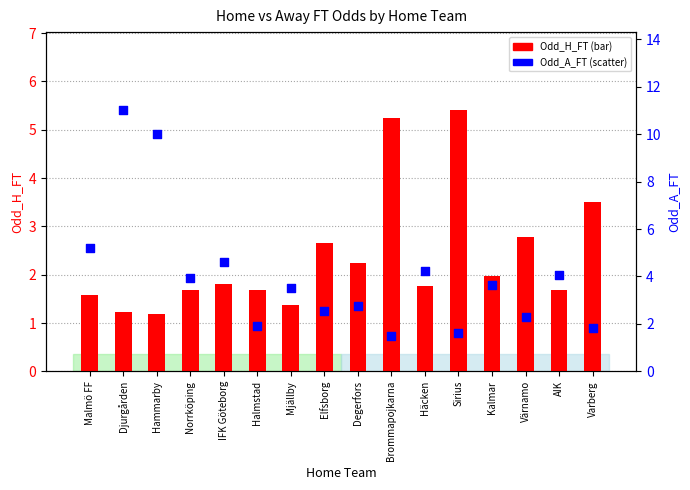

What are all the series names shown in the legend?

Odd_H_FT, Odd_A_FT